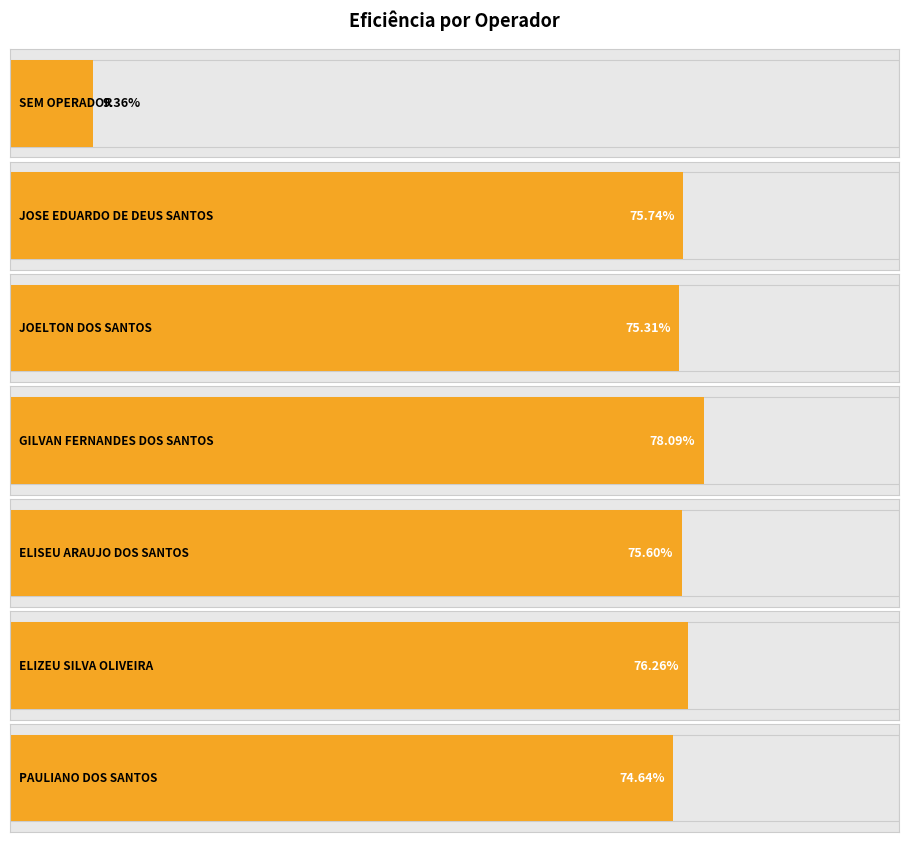

Reading left to right, what are all the values shown in this chart?

SEM OPERADOR=0.1	JOSE EDUARDO
DE DEUS SANTOS=0.8	JOELTON DOS
SANTOS=0.8	GILVAN FERNANDES
DOS SANTOS=0.8	ELISEU ARAUJO
DOS SANTOS=0.8	ELIZEU SILVA
OLIVEIRA=0.8	PAULIANO DOS
SANTOS=0.7